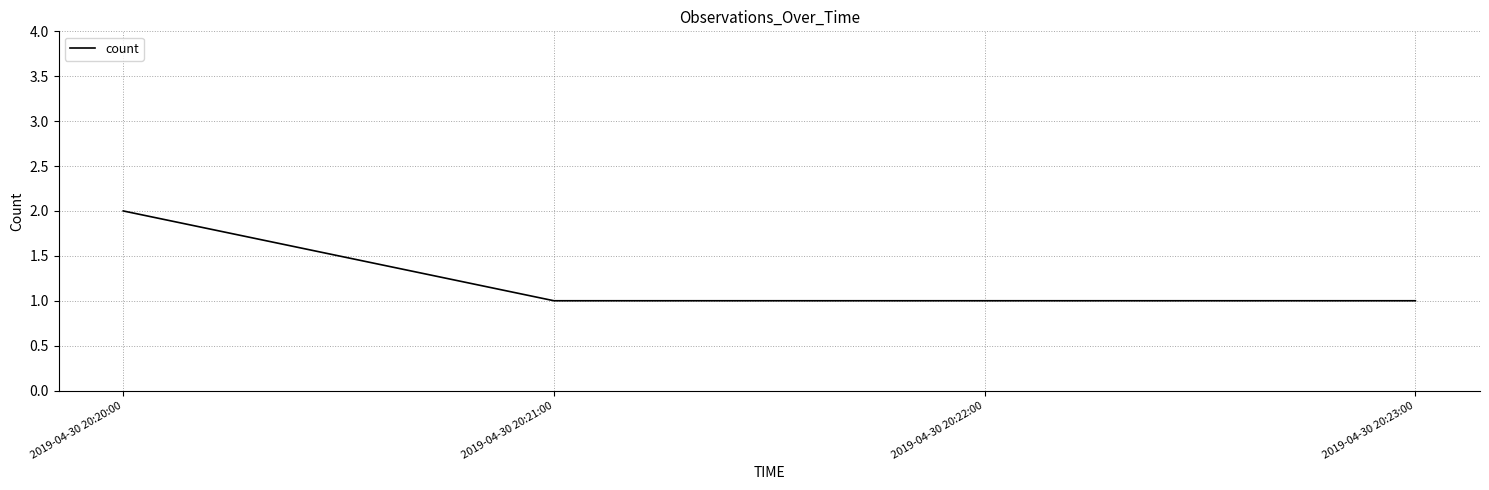

Reading left to right, transcribe all the data shown in this chart.

2019-04-30 20:20:00=2	2019-04-30 20:21:00=1	2019-04-30 20:22:00=1	2019-04-30 20:23:00=1